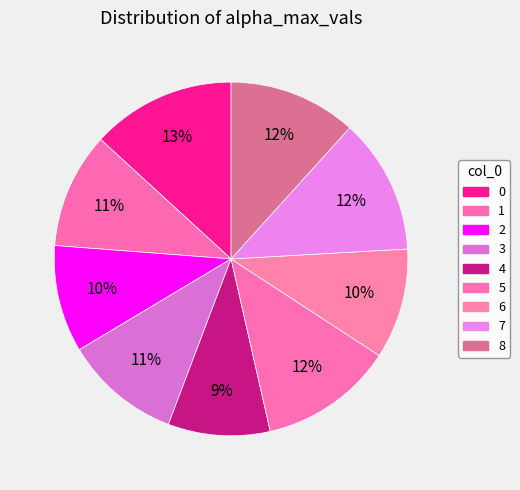

Is there a majority slice in this chart?

No